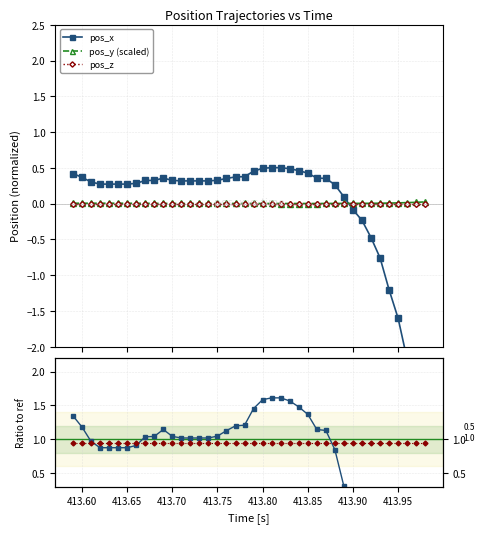

How many lines are shown in the chart?

5